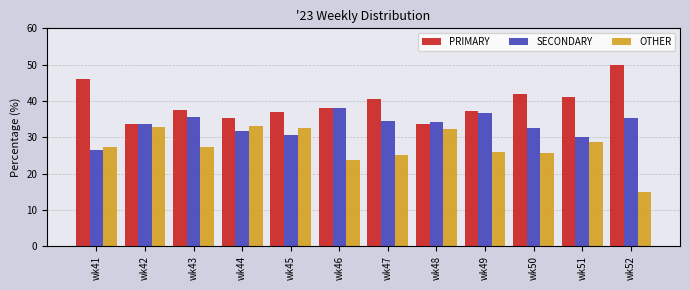

Is the value of PRIMARY at wk41 greater than the value of SECONDARY at wk48?

Yes